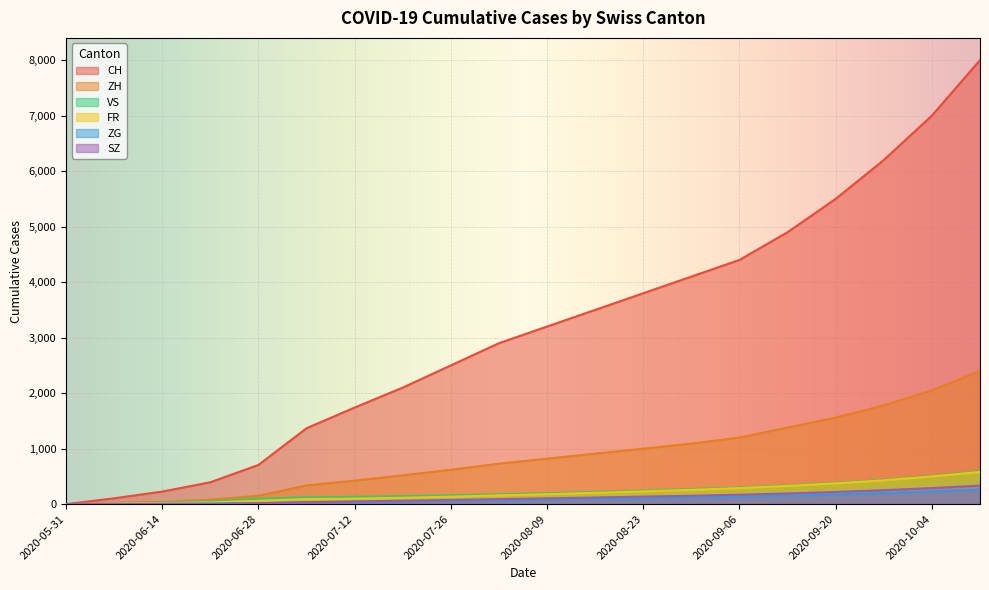

Where is VS nearest to the value 297?

2020-09-06